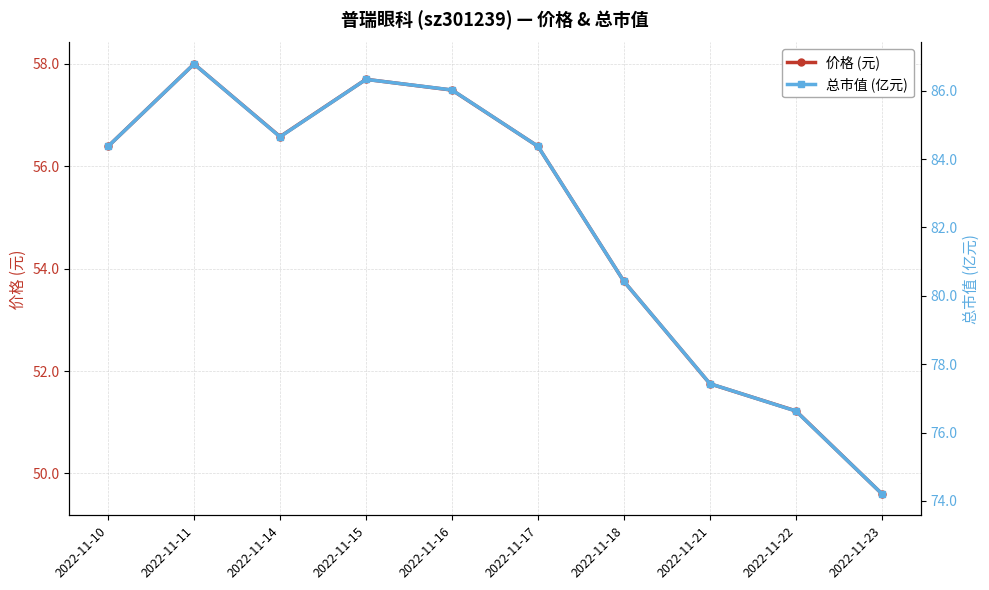

Between 2022-11-11 and 2022-11-16, which series saw the biggest shift?

总市值 (亿元)